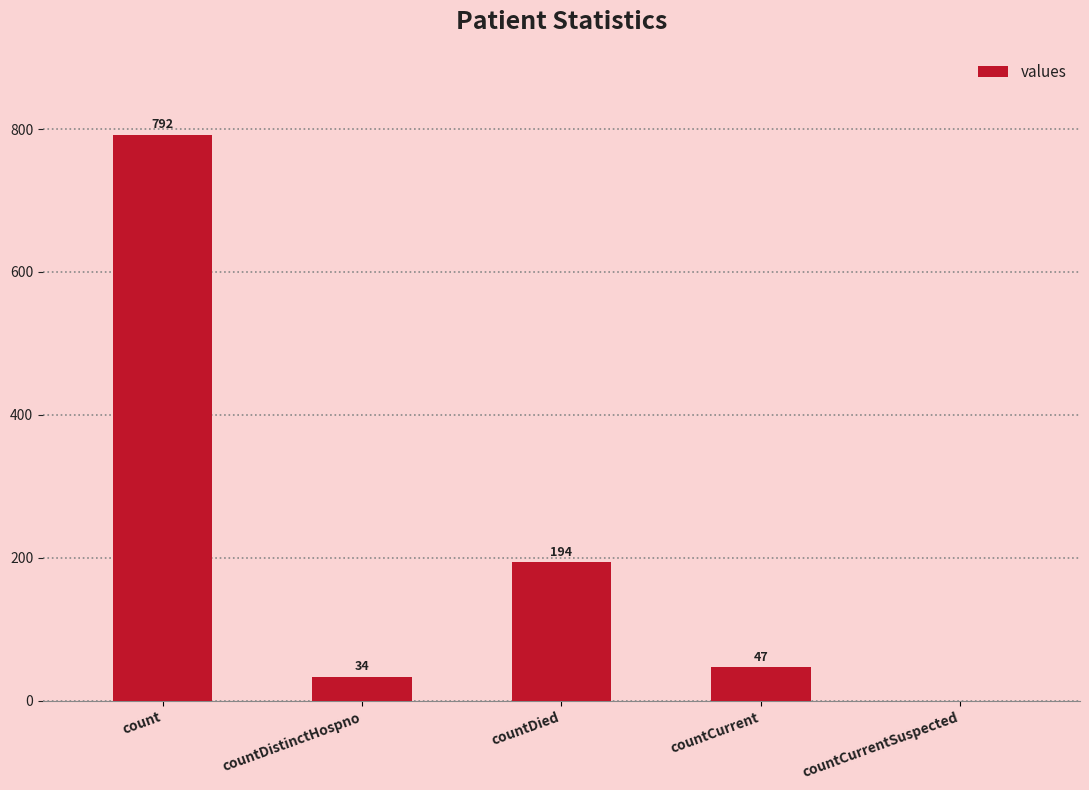

Which has a higher value, countCurrentSuspected or countCurrent?

countCurrent